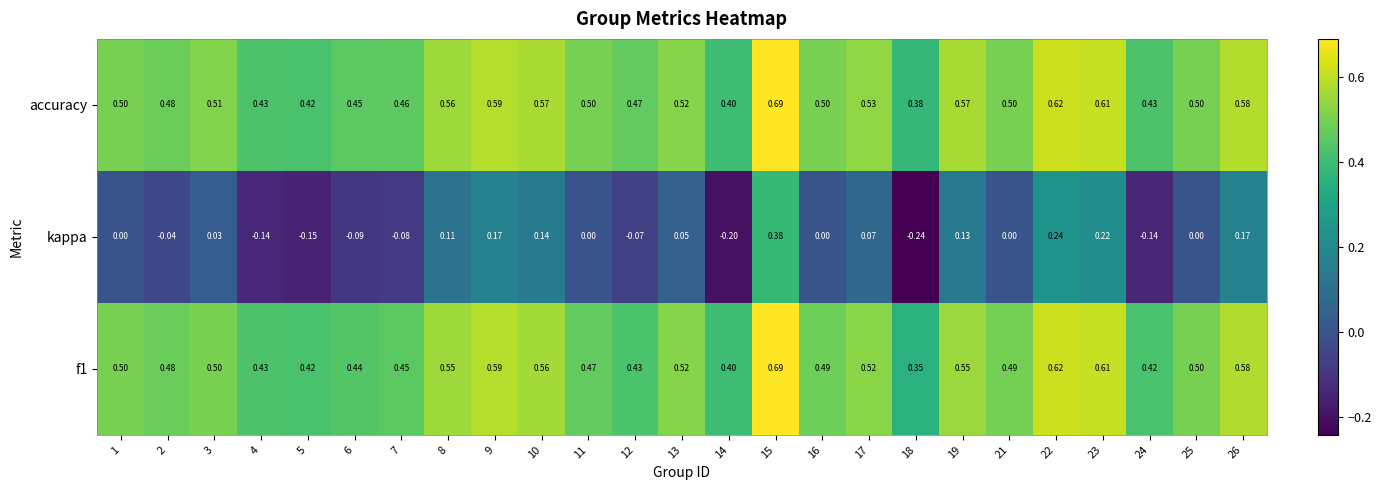

Which series changed the most between 8 and 10?

kappa